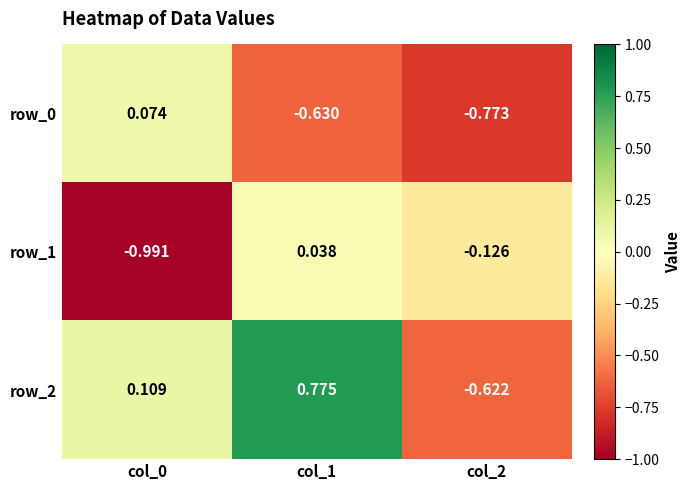

Which series has the largest total across all categories?

row_2